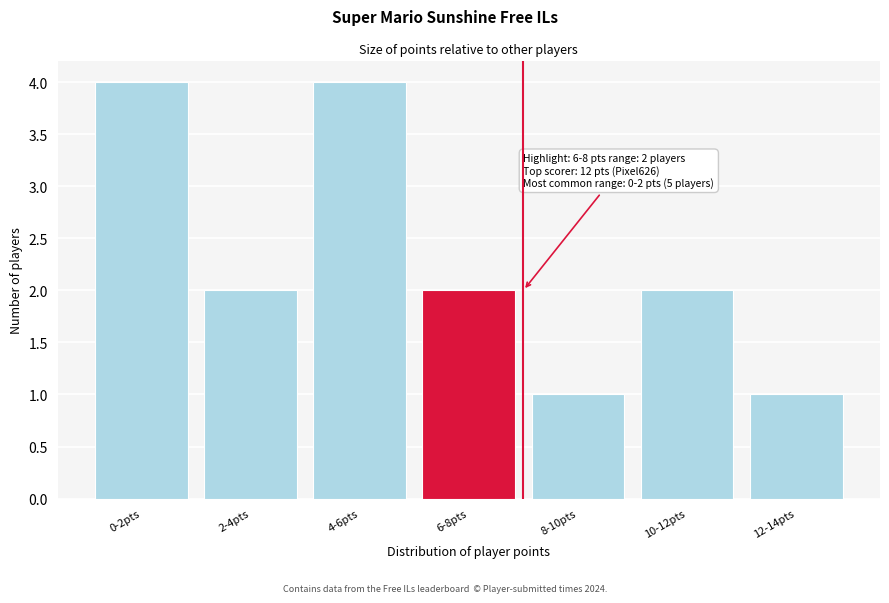

Reading left to right, extract all data points from this chart.

0-2pts=4	2-4pts=2	4-6pts=4	6-8pts=2	8-10pts=1	10-12pts=2	12-14pts=1